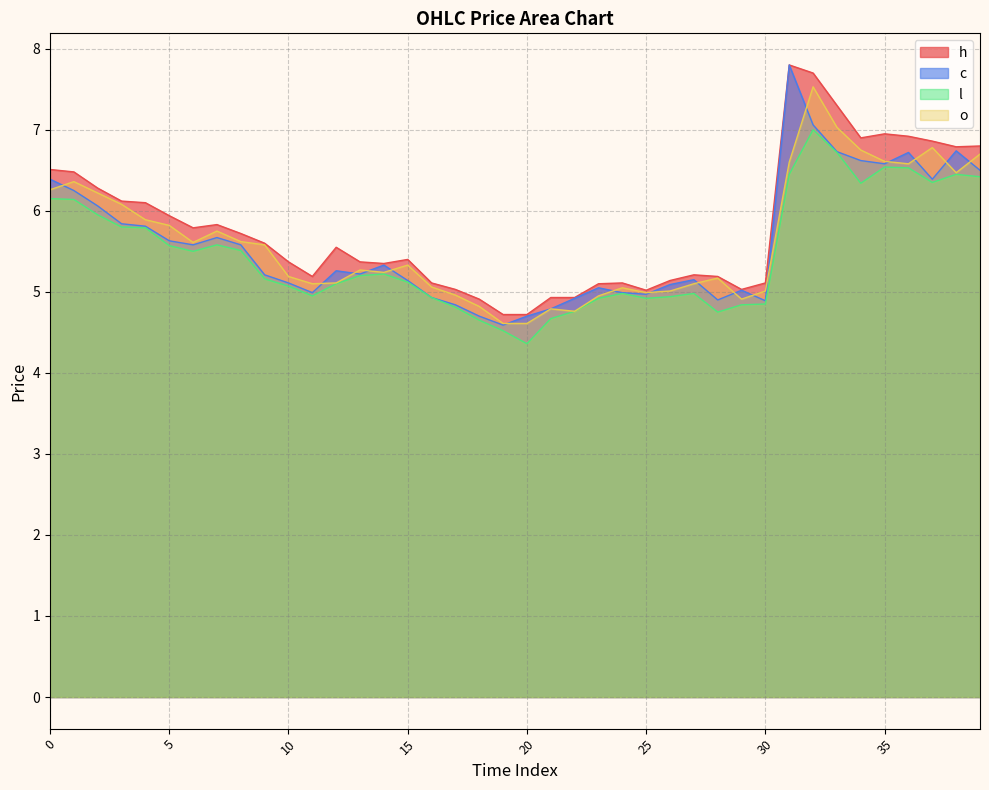

True or false: h and o cross at least once.

False